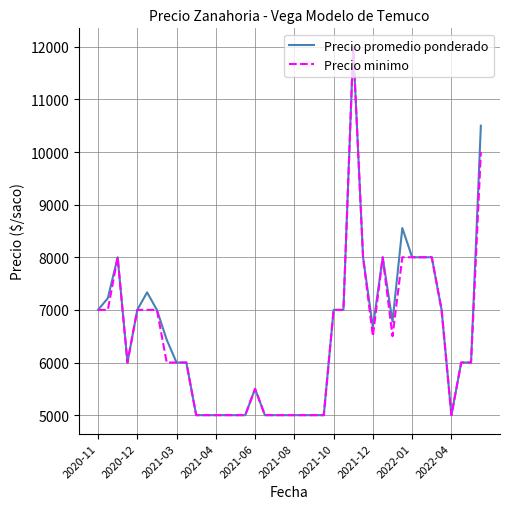

How many lines are shown in the chart?

2